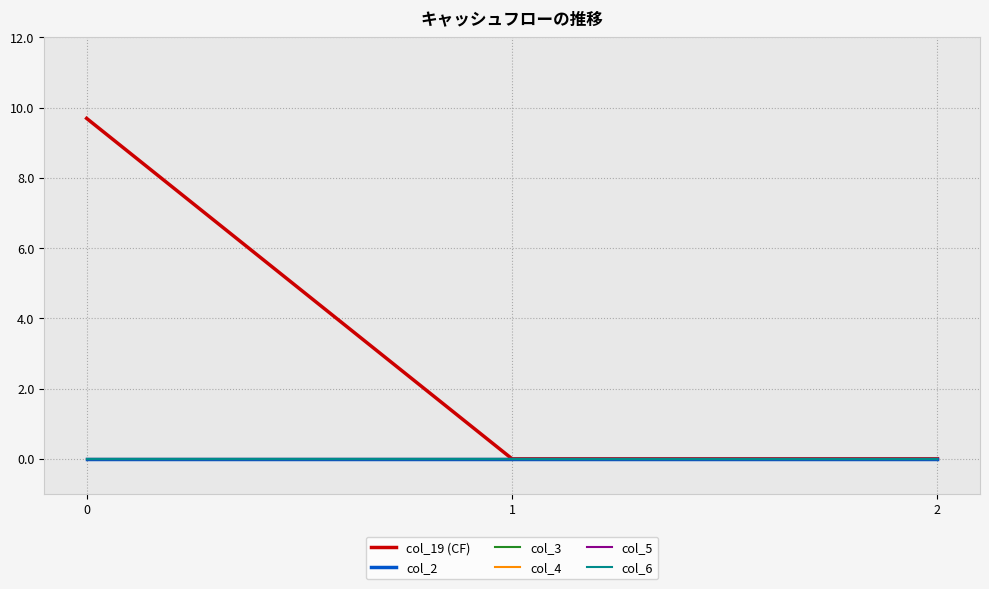

Reading right to left, extract all data points from this chart.

col_19 (CF): 0.0	0.0	9.7
col_2: 0.0	0.0	0.0
col_3: 0.0	0.0	0.0
col_4: 0.0	0.0	0.0
col_5: 0.0	0.0	0.0
col_6: 0.0	0.0	0.0